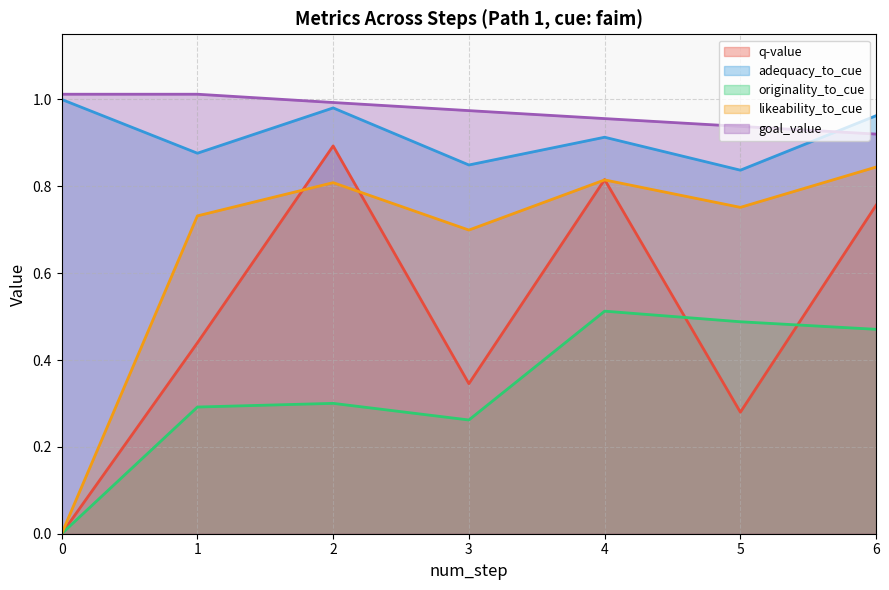

What is the maximum value for q-value?

0.9